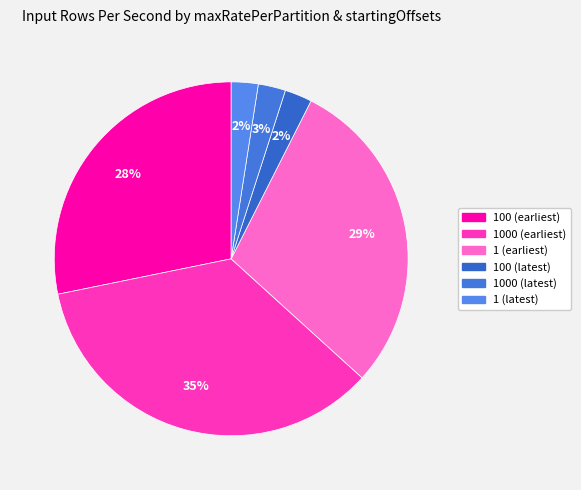

How many slices are in this pie chart?

6